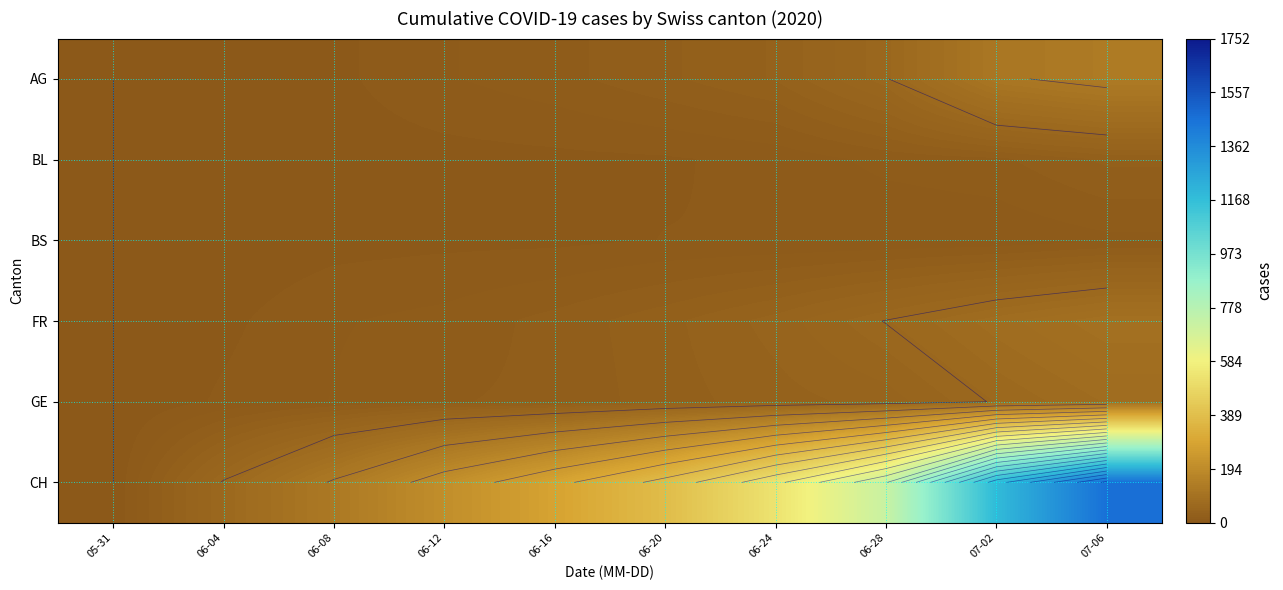

Read the CH value at 06-20, to the nearest 50.

400